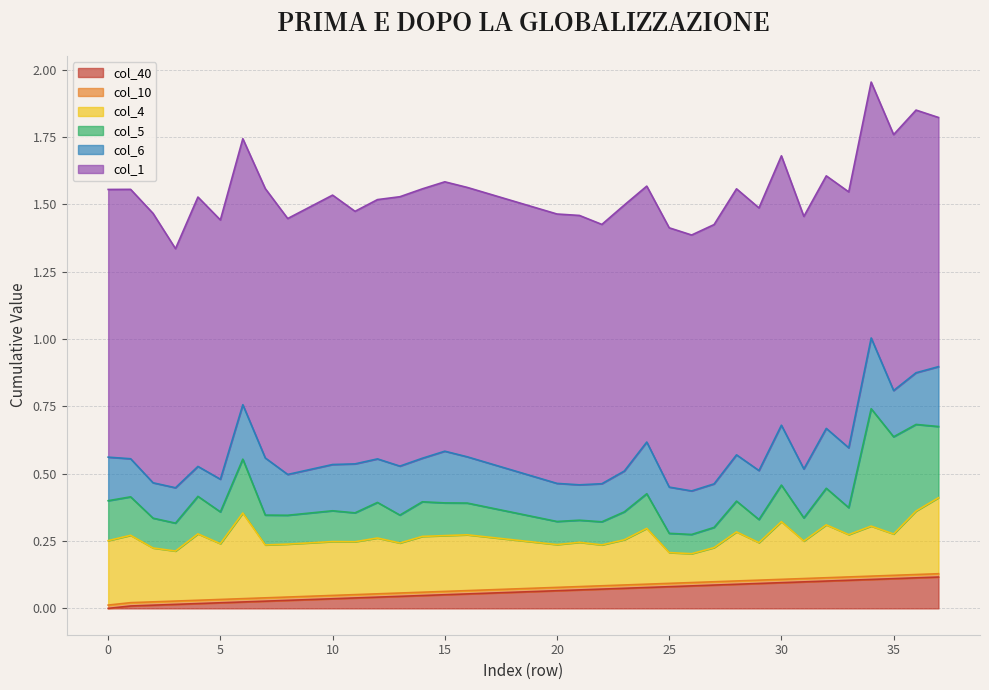

True or false: col_4 and col_40 intersect in this chart.

False